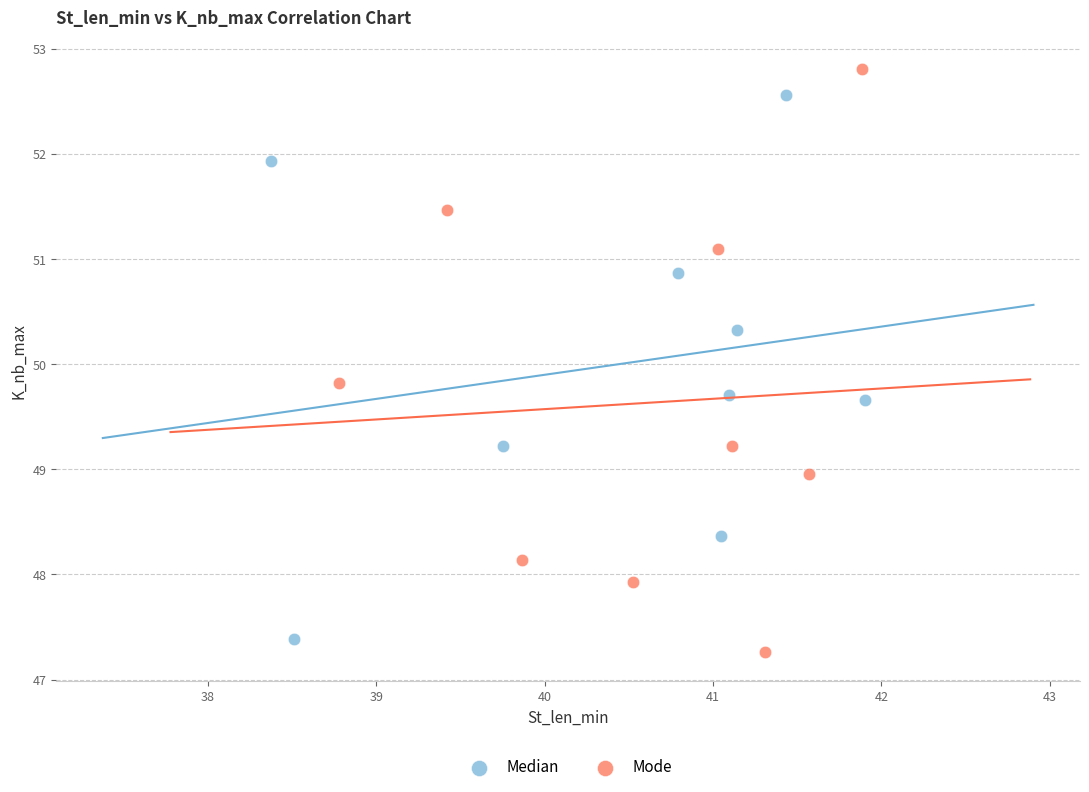

Which series has the largest Y range (max minus min)?

Mode